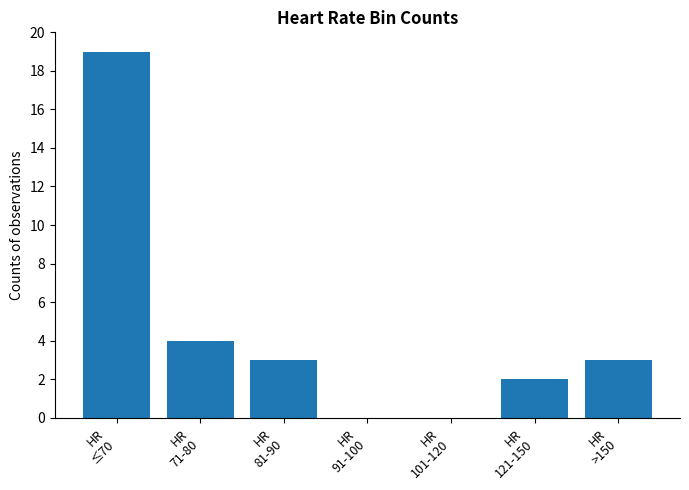

Reading right to left, extract all data points from this chart.

3	2	0	0	3	4	19